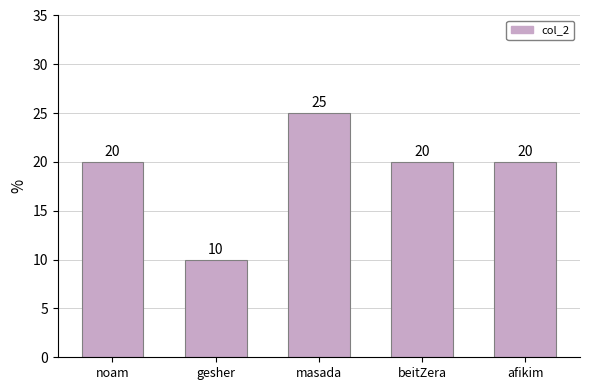

Is it true that the value at beitZera is 20?

True